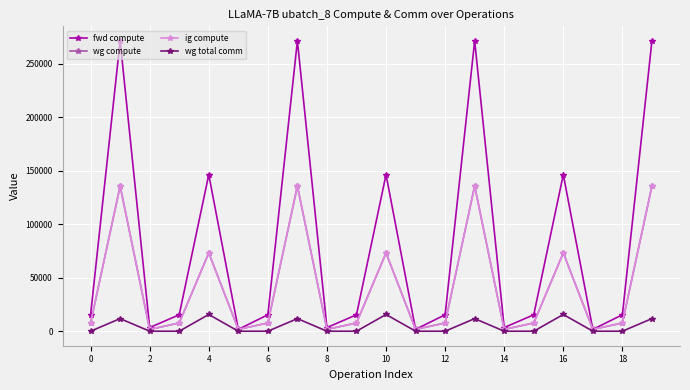

Does the chart have visible grid lines?

Yes